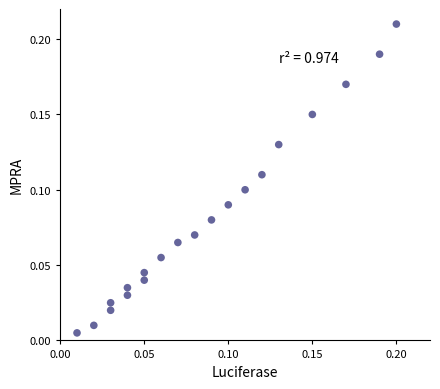

How many data points are displayed?

20